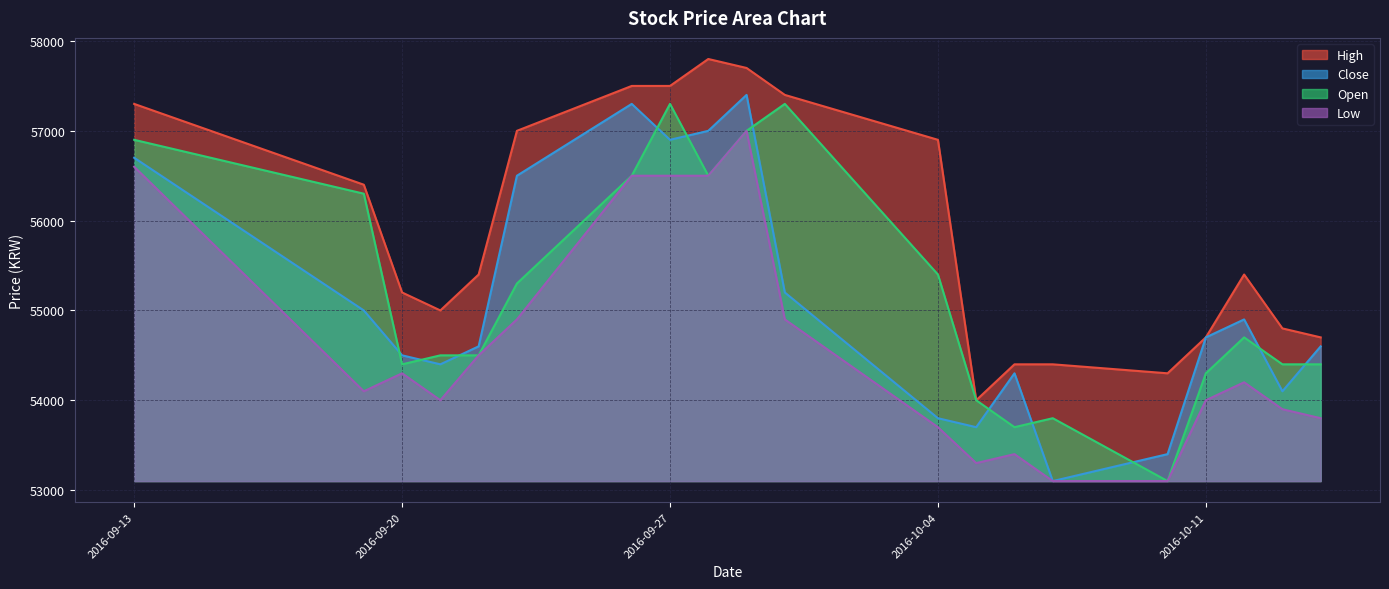

At how many categories does at least one series exceed 53111?

20